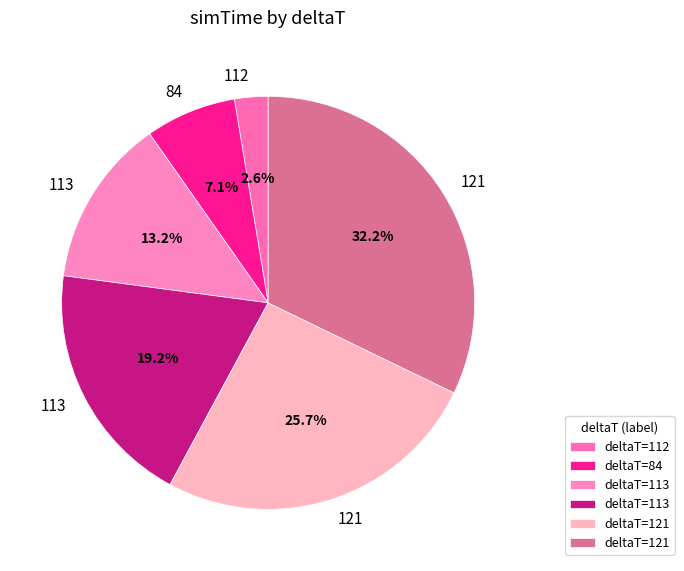

How many slices are in this pie chart?

6